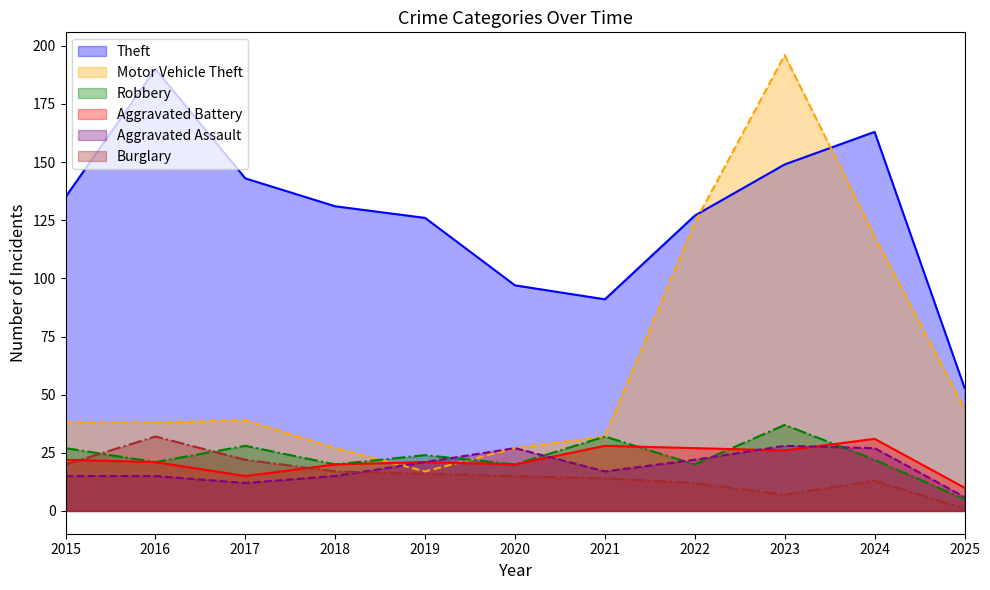

True or false: Motor Vehicle Theft has more than 2 points higher than both neighbors.

False